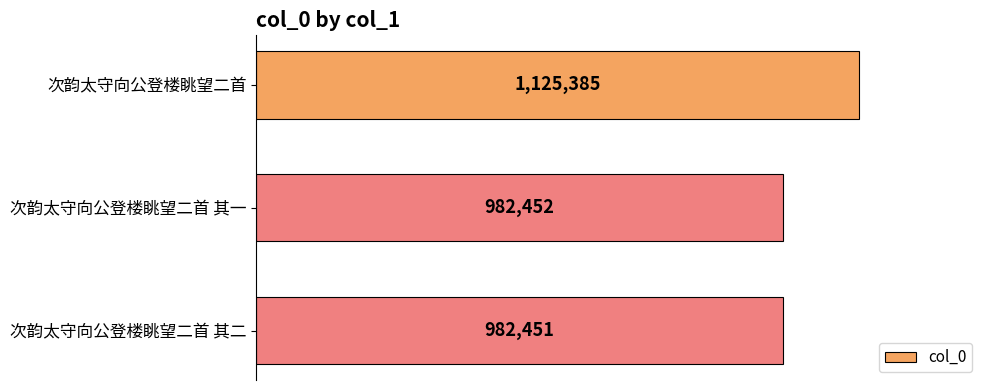

What is the average value?

1030096